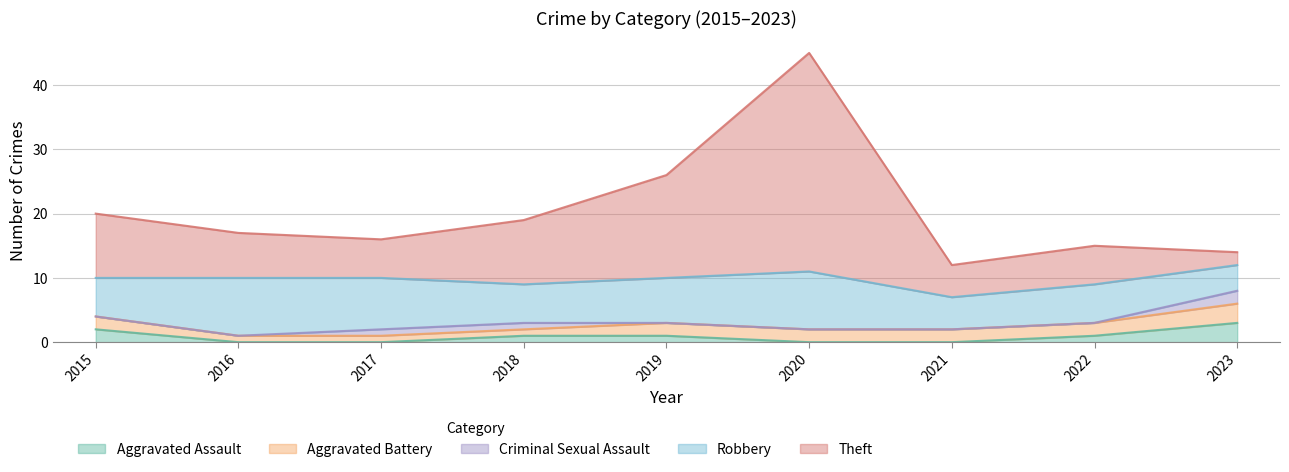

At 2021, list the series in order from largest to smallest.

Robbery, Theft, Aggravated Battery, Aggravated Assault, Criminal Sexual Assault